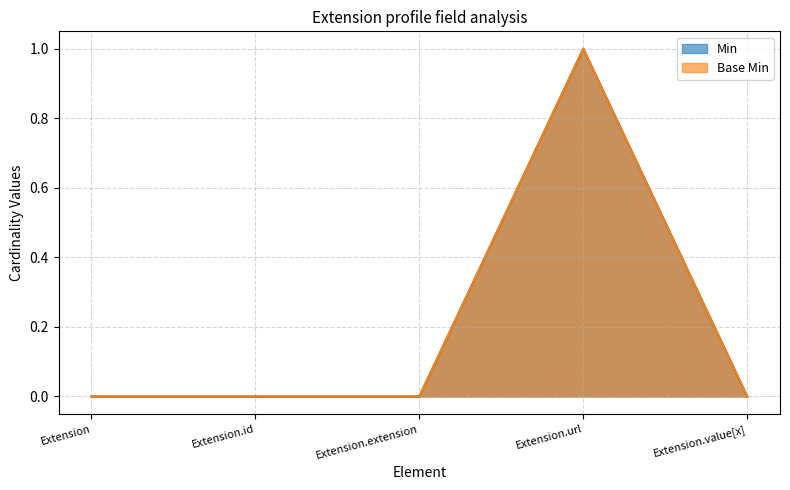

True or false: Base Min and Min cross at least once.

False